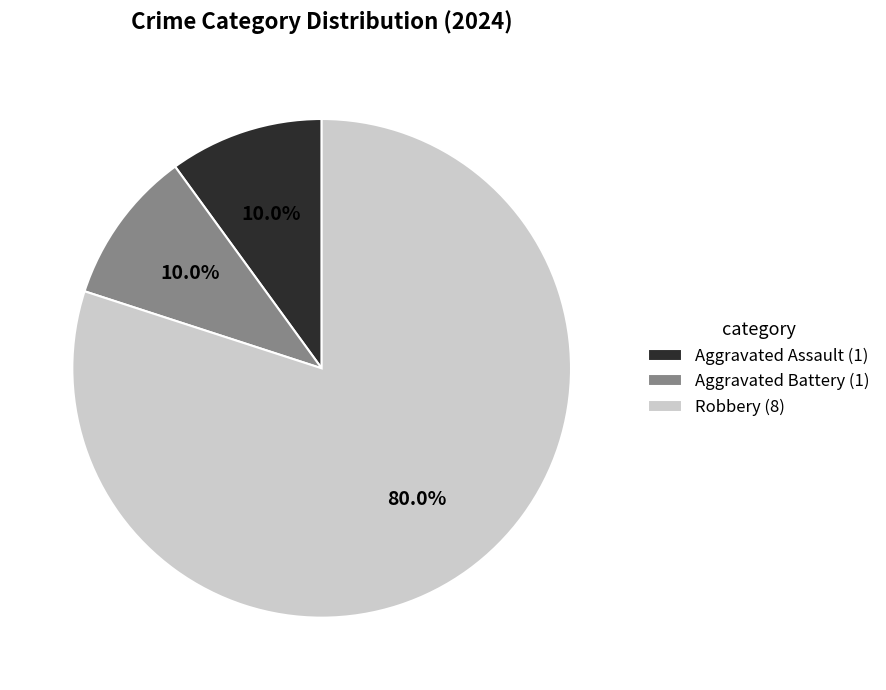

To the nearest percent, what percentage of the pie is Aggravated Battery?

10%